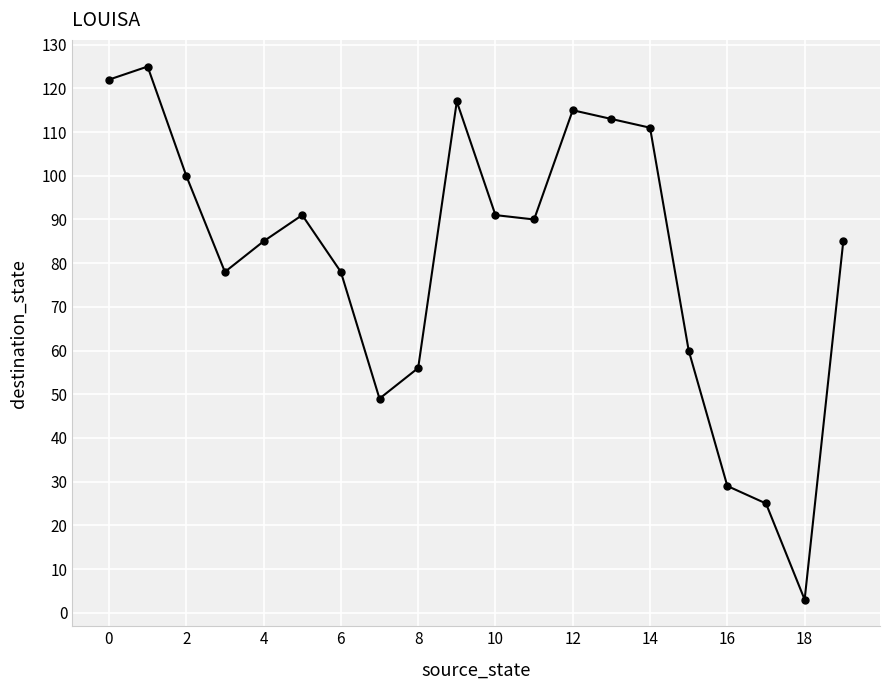

What is the value of the 8th point from the left?

49